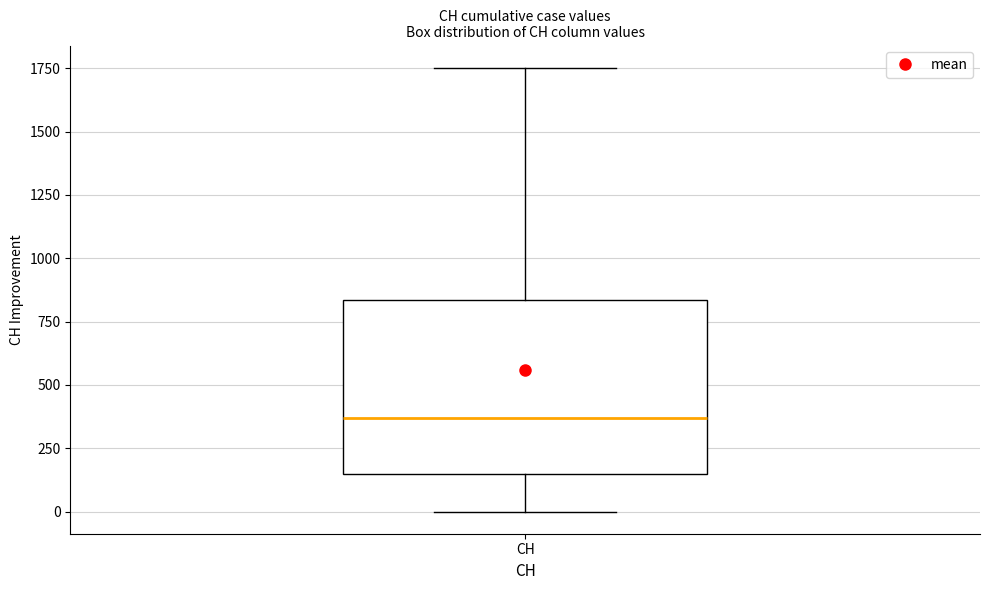

Transcribe this box plot: give where the median line is, the range the box spans, and where the two whiskers end, as read against the y-axis. The values are not printed on the chart, so give them approximately, as read against the axis.

median 350, box 150 to 850, whiskers 0 to 1750